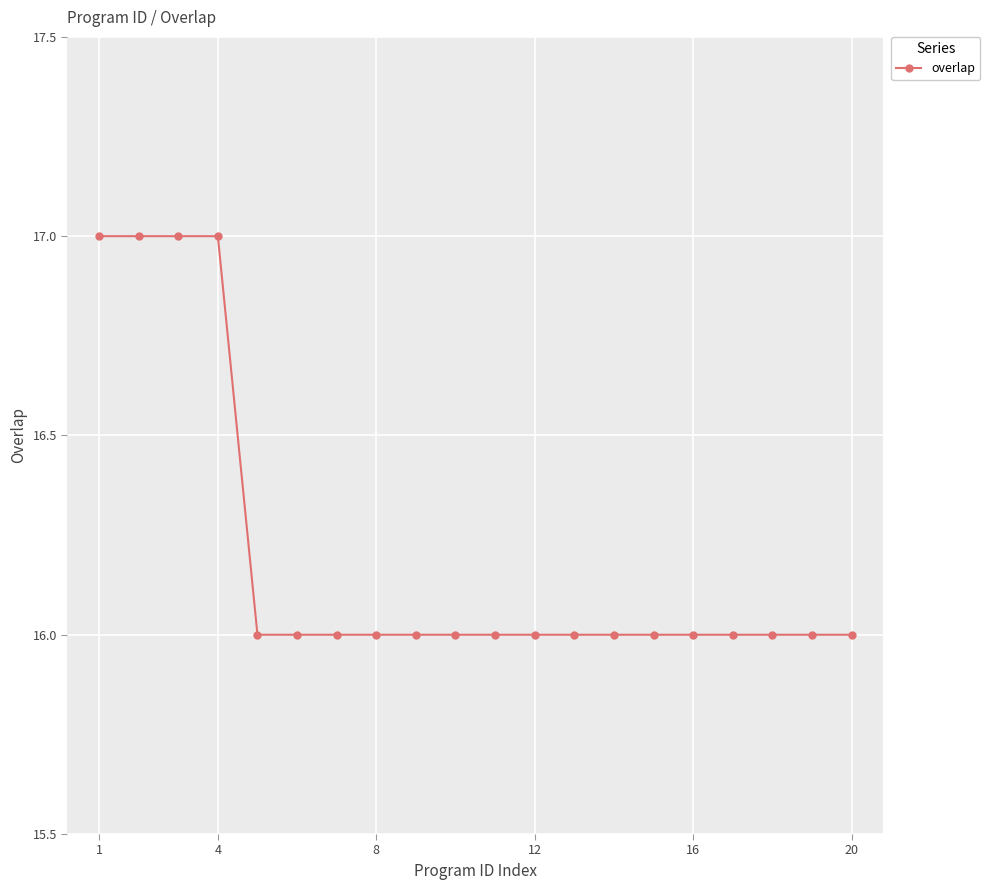

What is the value of the 15th point from the left?

16